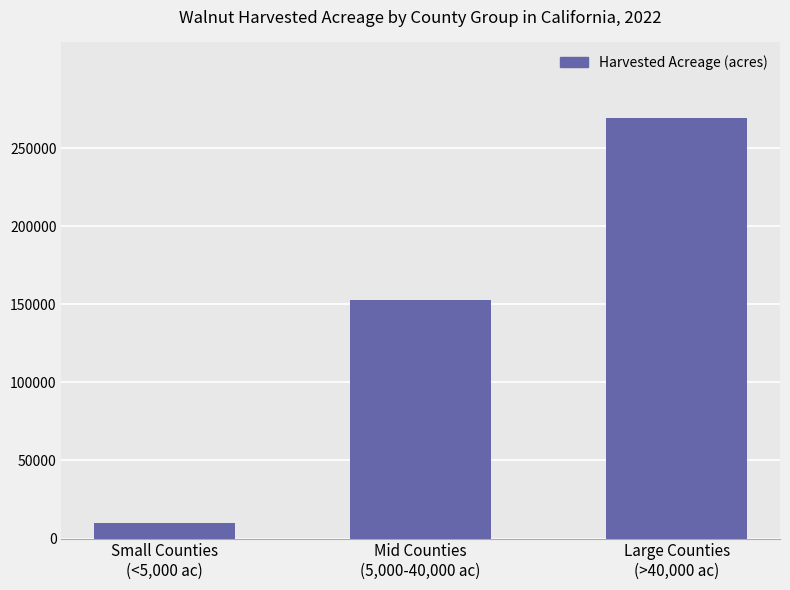

List the labels in order of value, largest first.

Large Counties
(>40,000 ac), Mid Counties
(5,000-40,000 ac), Small Counties
(<5,000 ac)